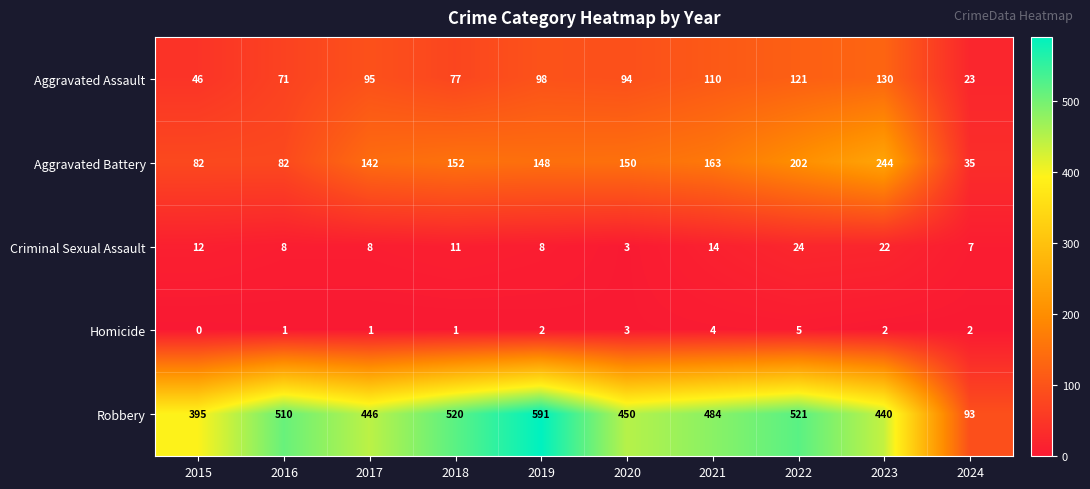

The value of Robbery at 2024 is 43. True or false?

False